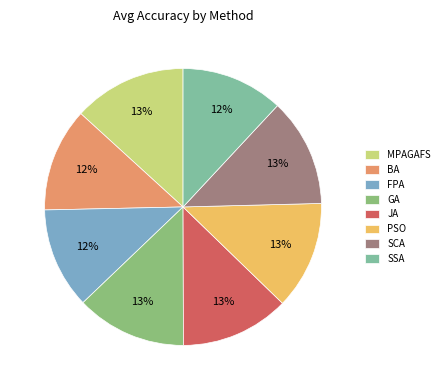

Is there a majority slice in this chart?

No